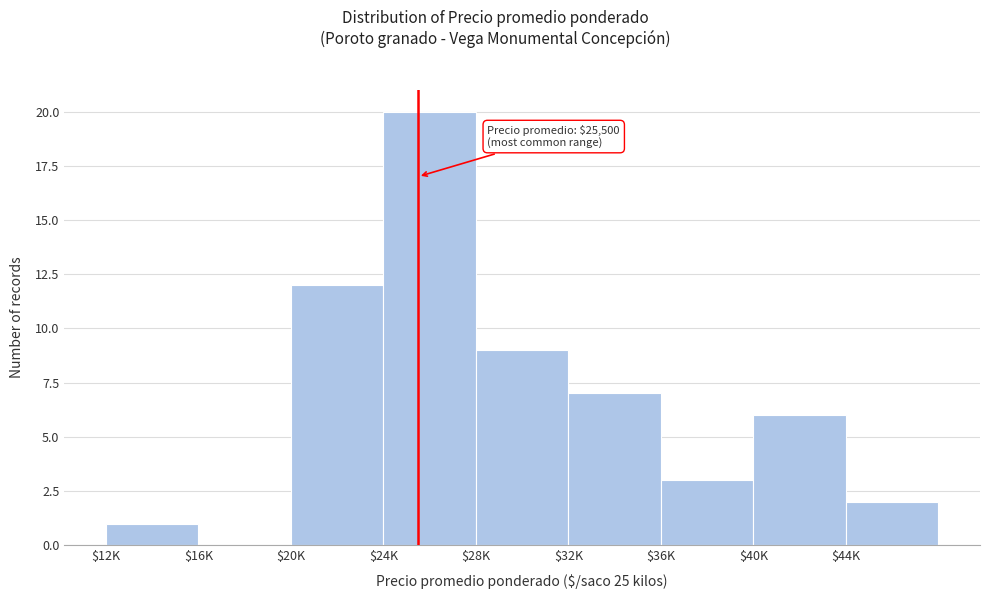

True or false: the data shows 4 at $36K.

False